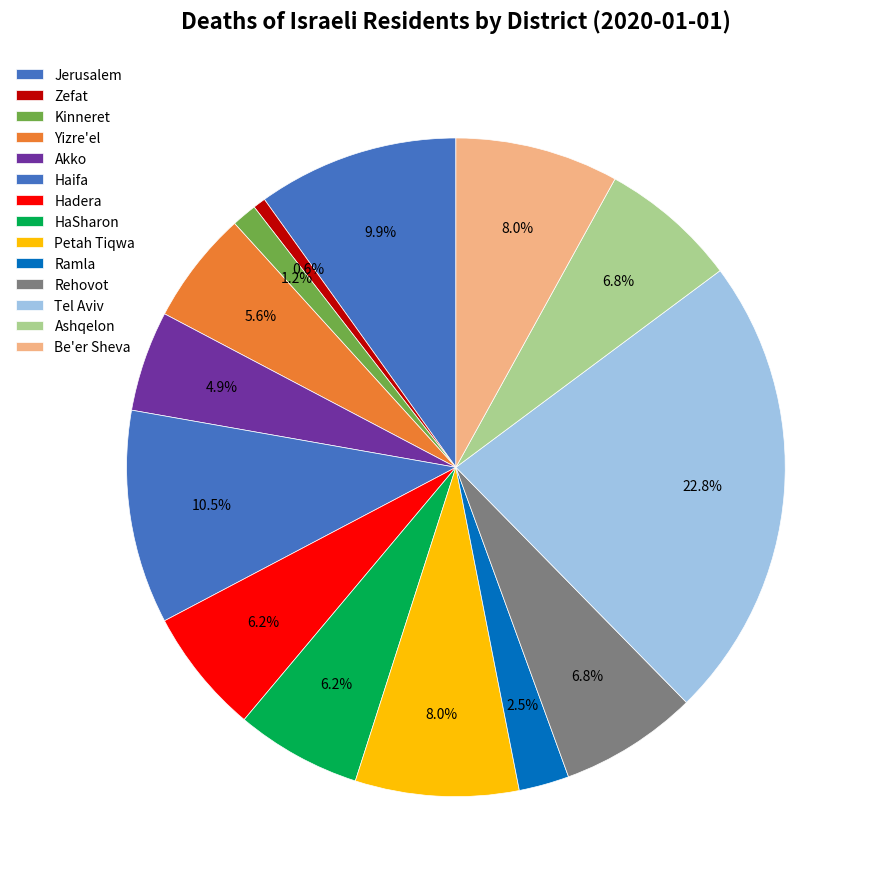

What is the total percentage of Petah Tiqwa and HaSharon?

14.2%